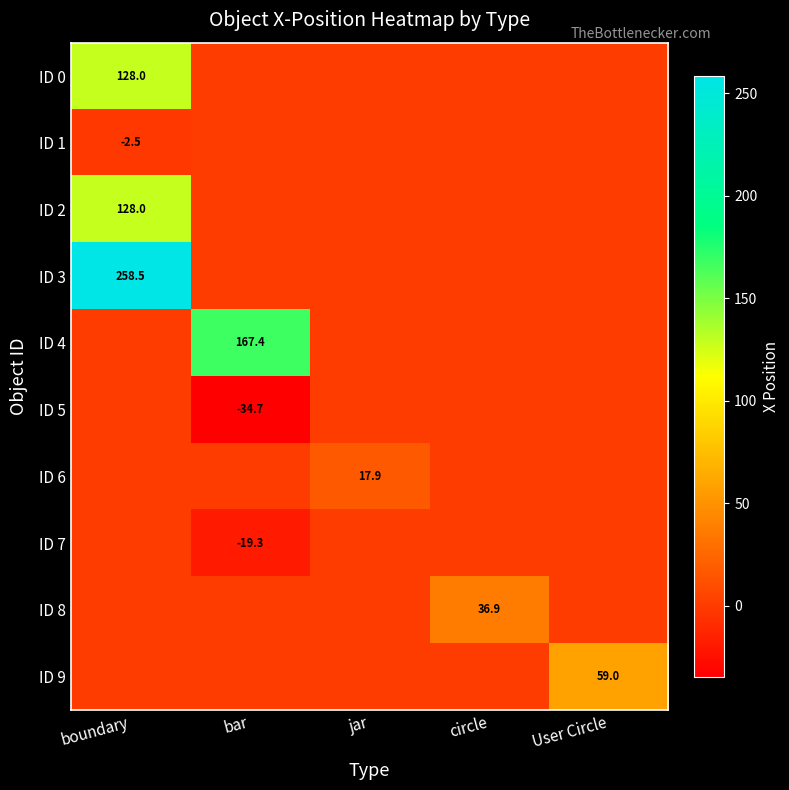

True or false: ID 8 has a value of 52.7 at circle.

False